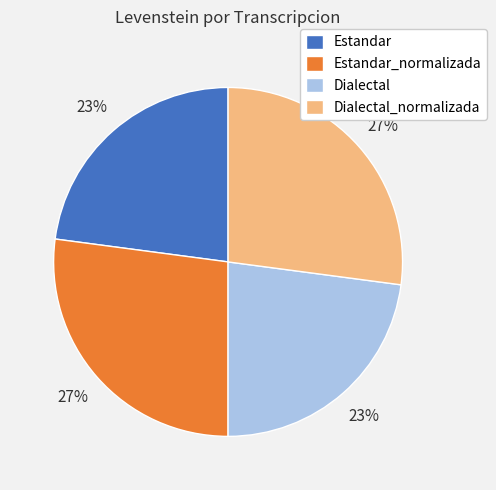

To the nearest percent, what portion does Estandar represent?

23%